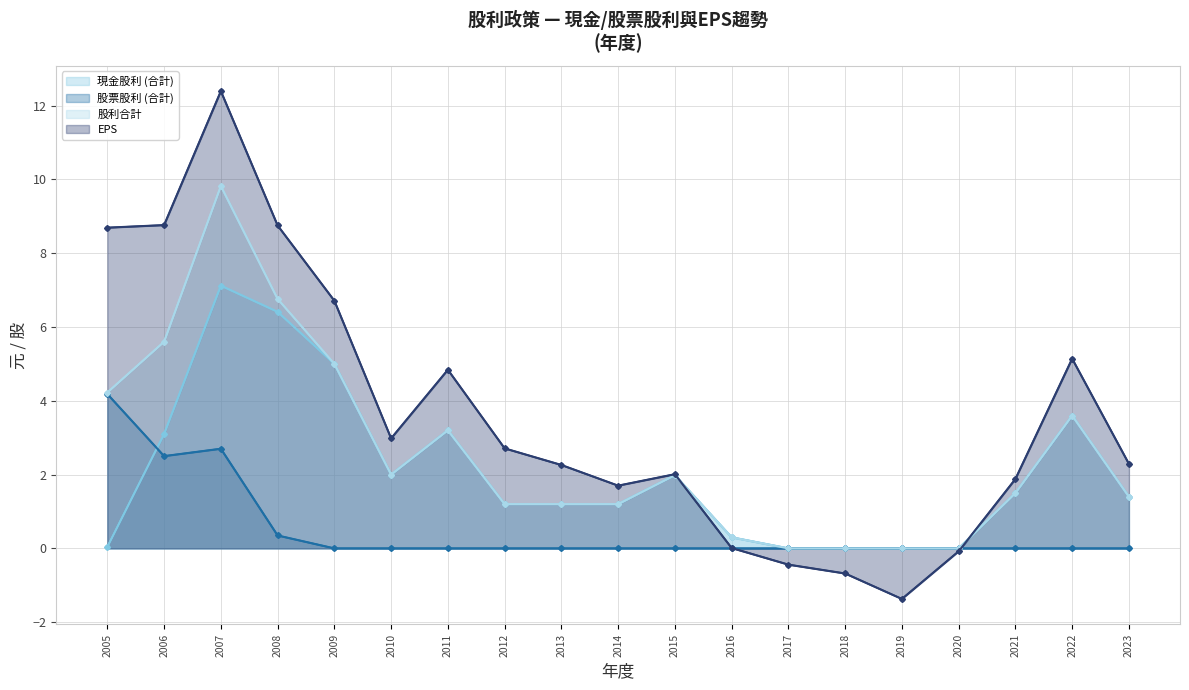

Which series has the largest range (max minus min)?

EPS